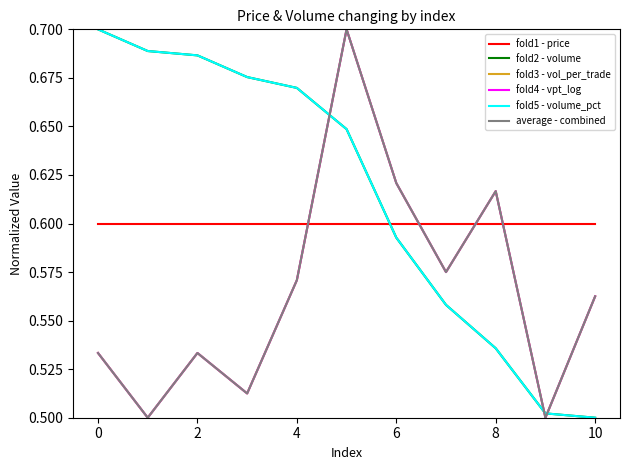

True or false: fold3 - vol_per_trade and average - combined cross at least once.

False